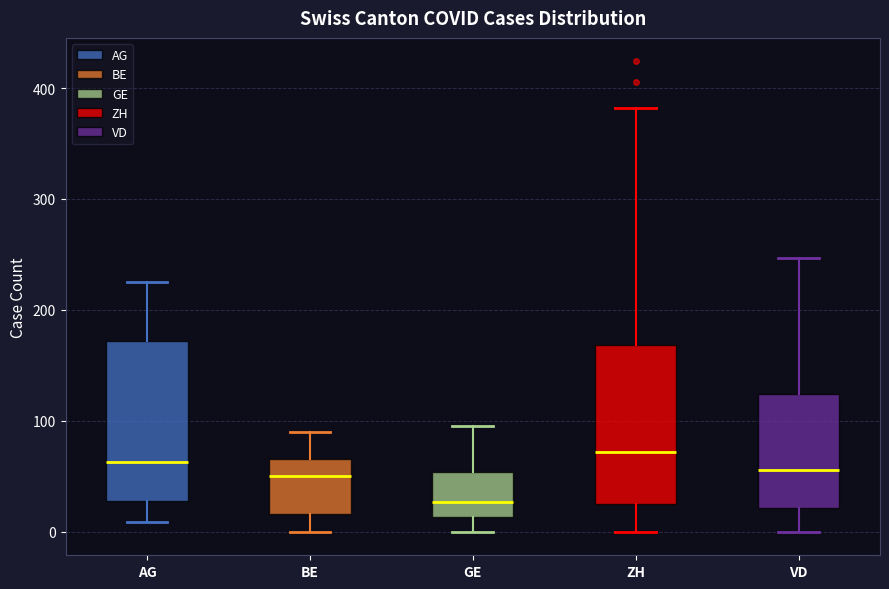

Reading left to right, read every box against the y-axis: the position of its median line, the range the box covers, and the ends of its whiskers. The values are not printed on the chart, so give them approximately, as read against the axis.

AG: median 60, box 30 to 170, whiskers 10 to 230
BE: median 50, box 20 to 70, whiskers 0 to 90
GE: median 30, box 10 to 50, whiskers 0 to 100
ZH: median 70, box 30 to 170, whiskers 0 to 380
VD: median 60, box 20 to 120, whiskers 0 to 250